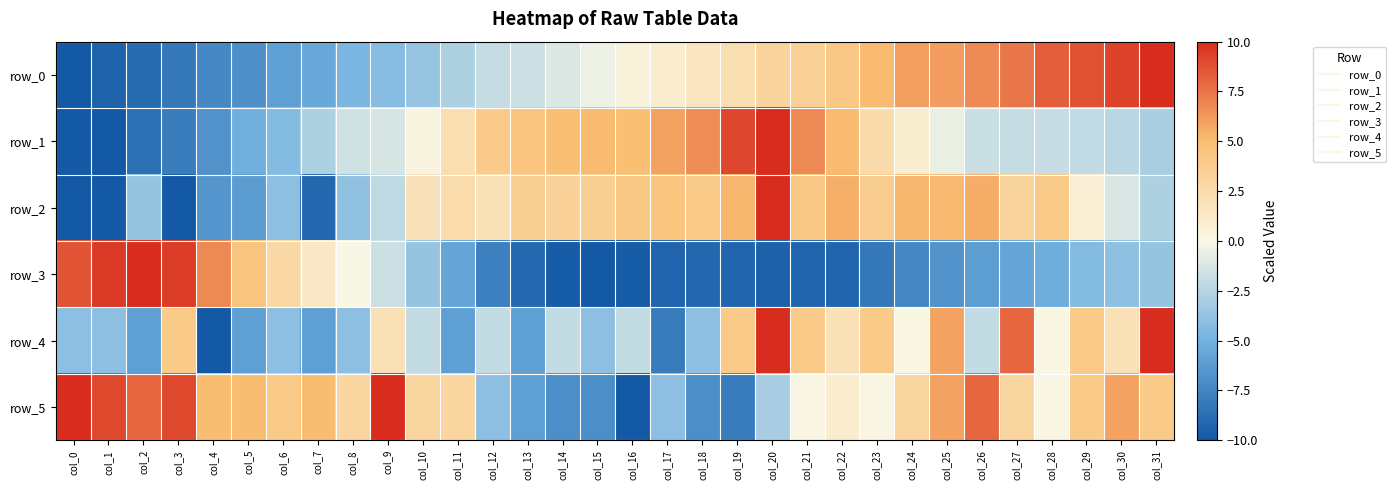

What is the sum of all row_5 values?

53.0